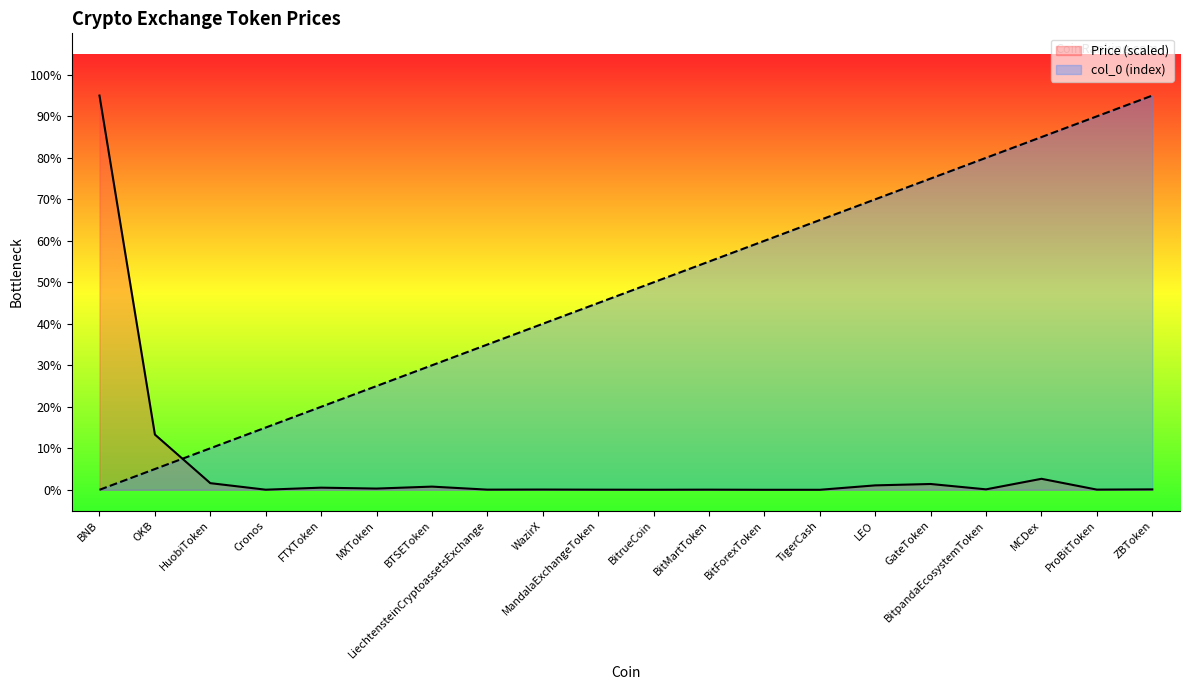

What are all the series names shown in the legend?

Price, col_0